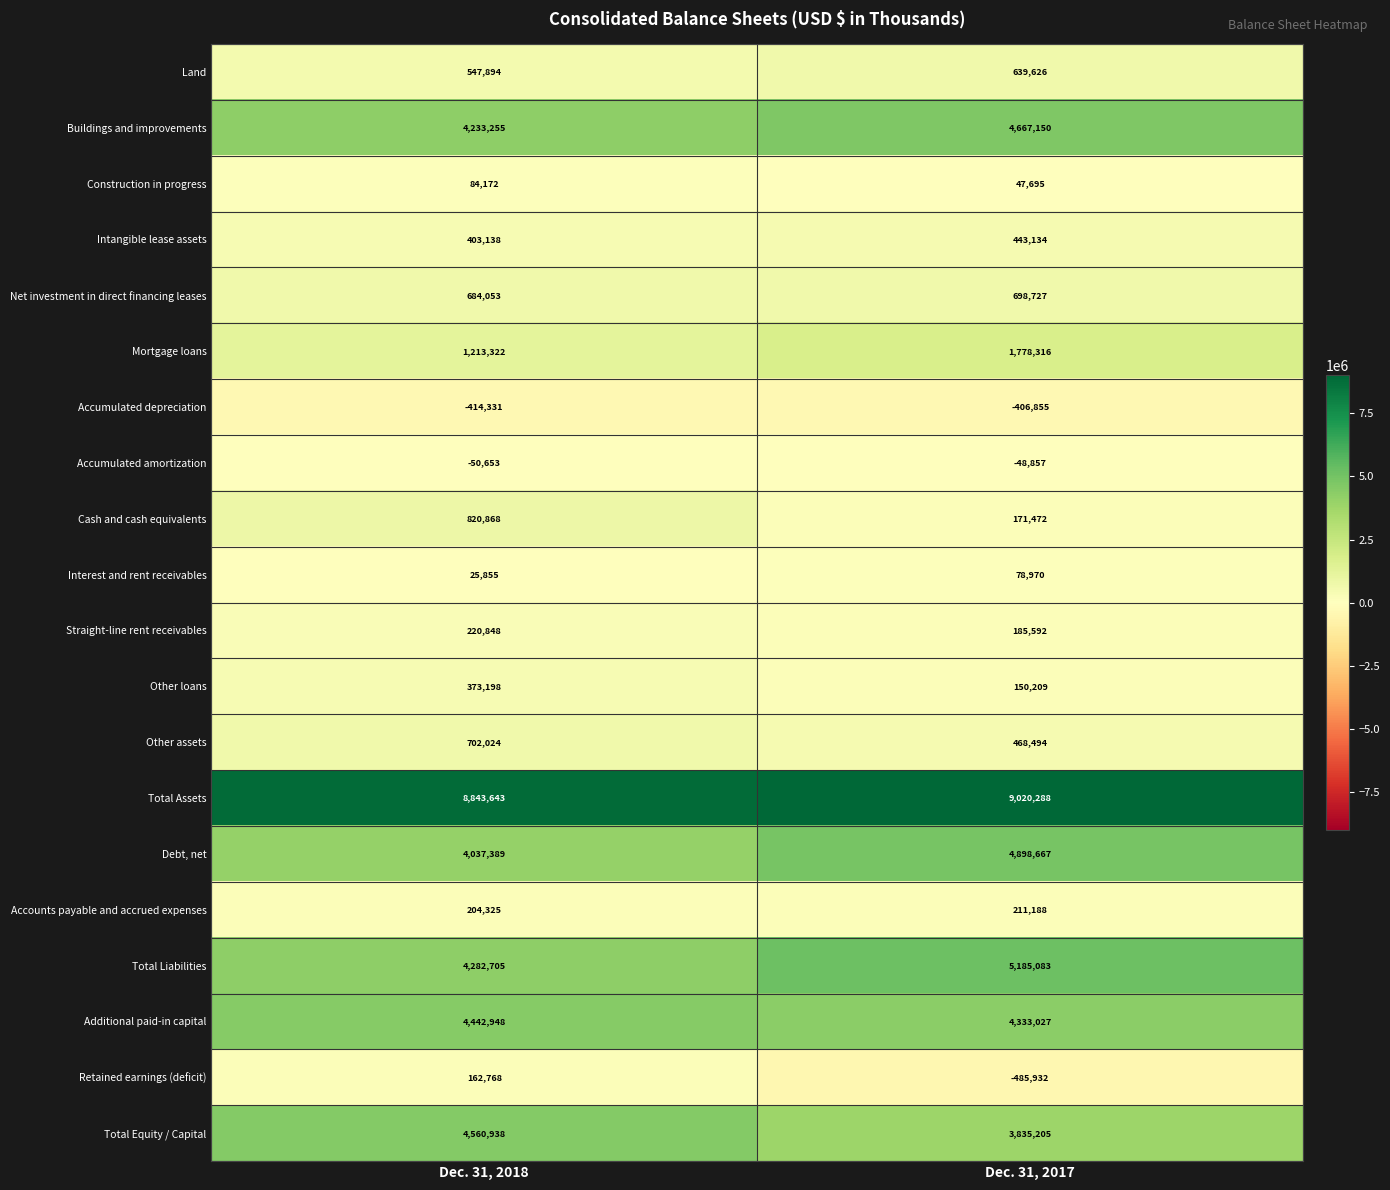

Which series changed the most between Dec. 31, 2018 and Dec. 31, 2017?

Total Liabilities